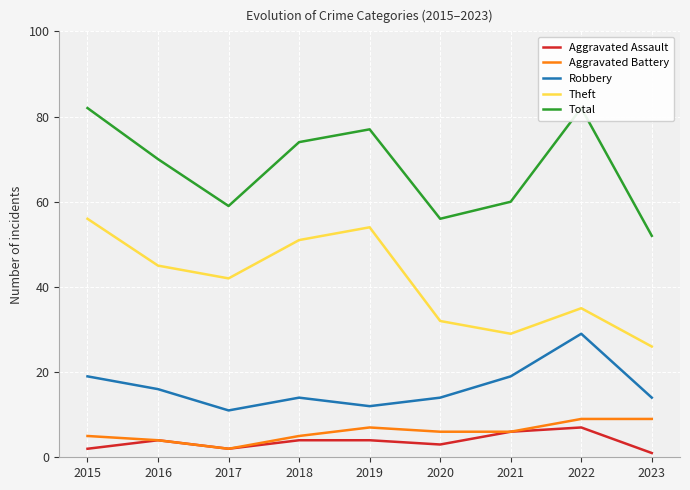

Which label corresponds to the largest value in the chart?

2015